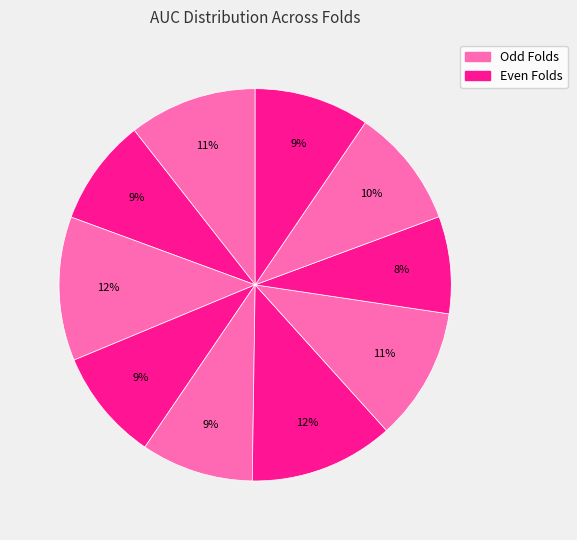

Does any single category account for the majority?

No